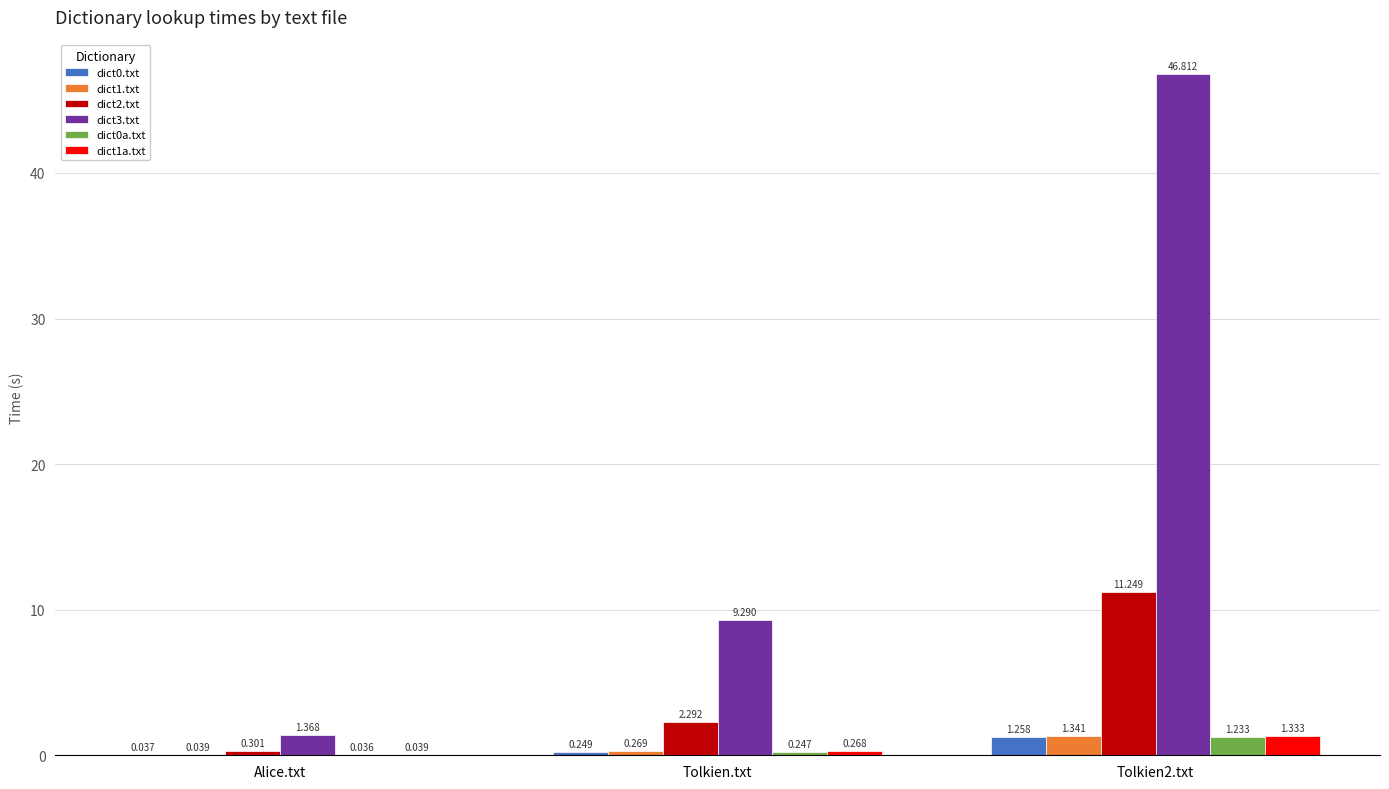

Where is dict1a.txt nearest to the value 0?

Alice.txt